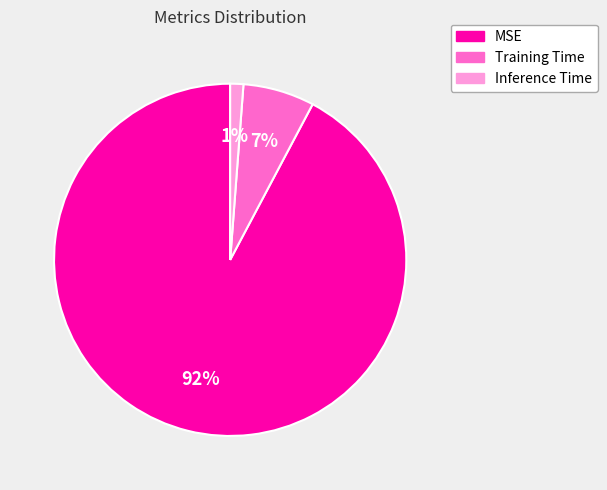

To the nearest percent, what portion does MSE represent?

92%